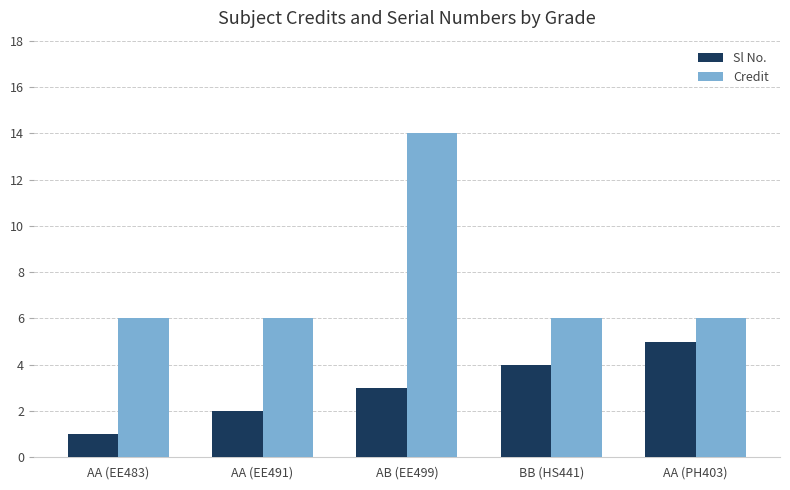

At how many categories does at least one series exceed 12?

1